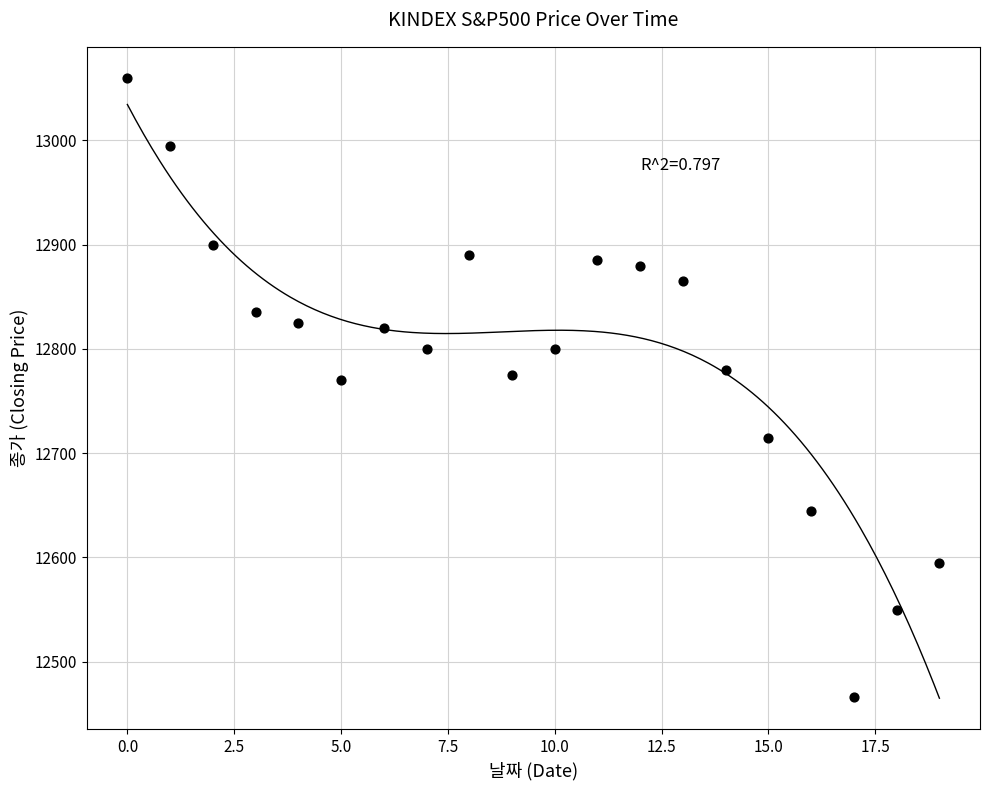

What is the range of Y values (max minus min)?

594